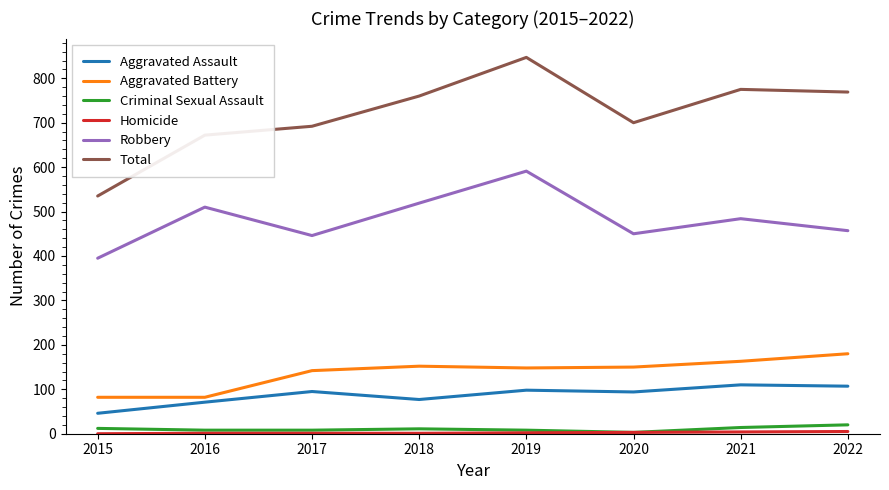

What is the minimum value for Aggravated Battery?

82